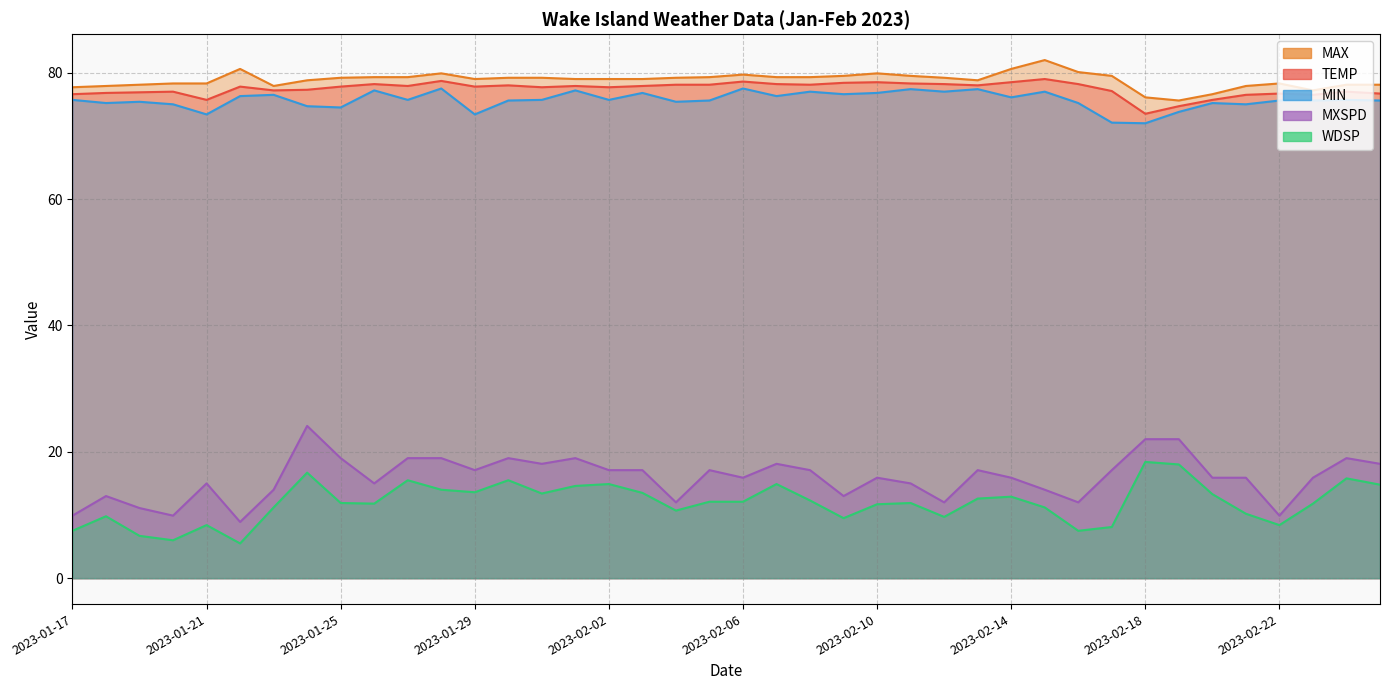

Which series has the largest total across all categories?

MAX